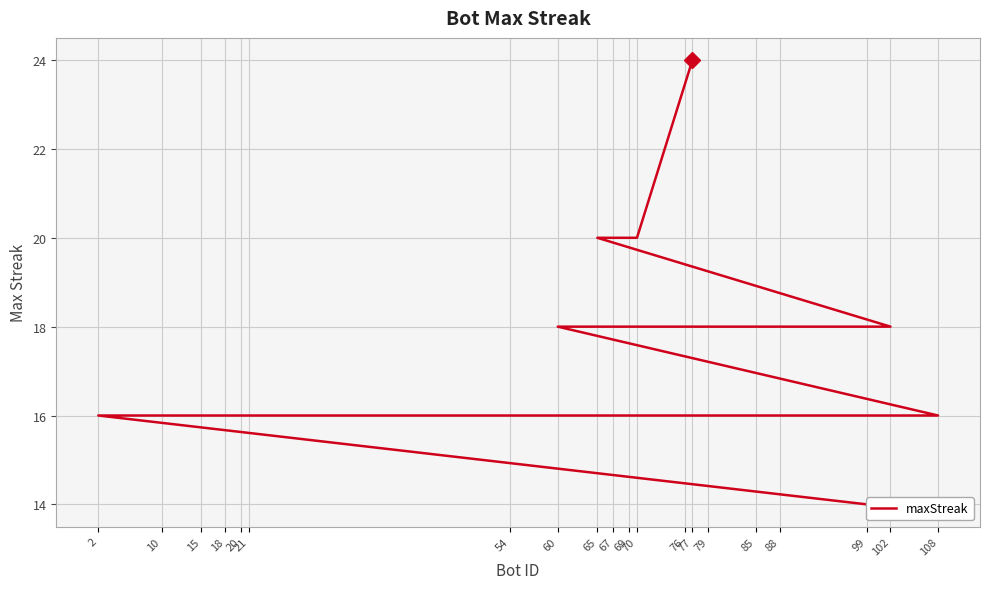

List the labels in order of value, smallest first.

99, 108, 88, 85, 67, 54, 21, 20, 18, 15, 10, 2, 102, 79, 76, 69, 60, 70, 65, 77